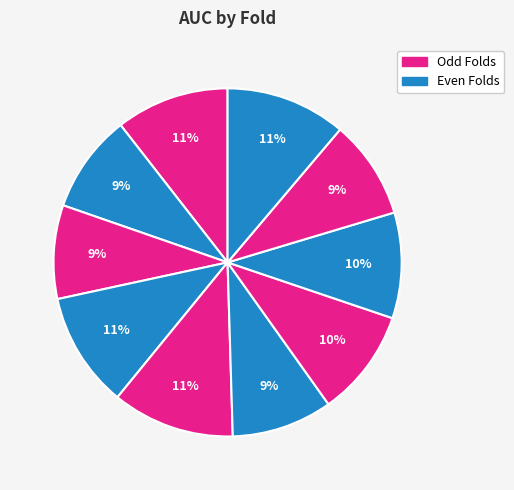

How many slices are in this pie chart?

10